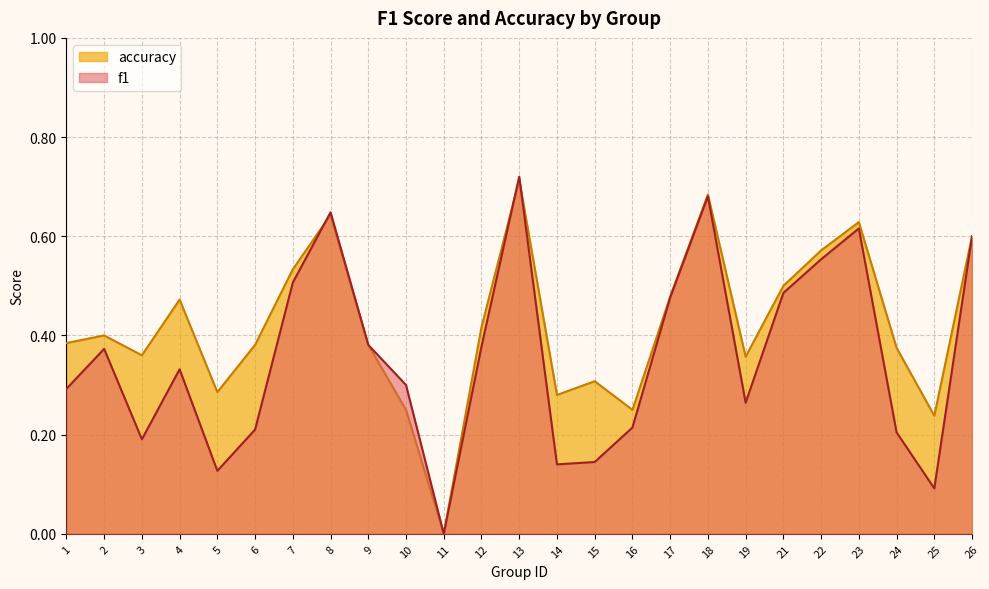

What is the average value of the f1 series?

0.4